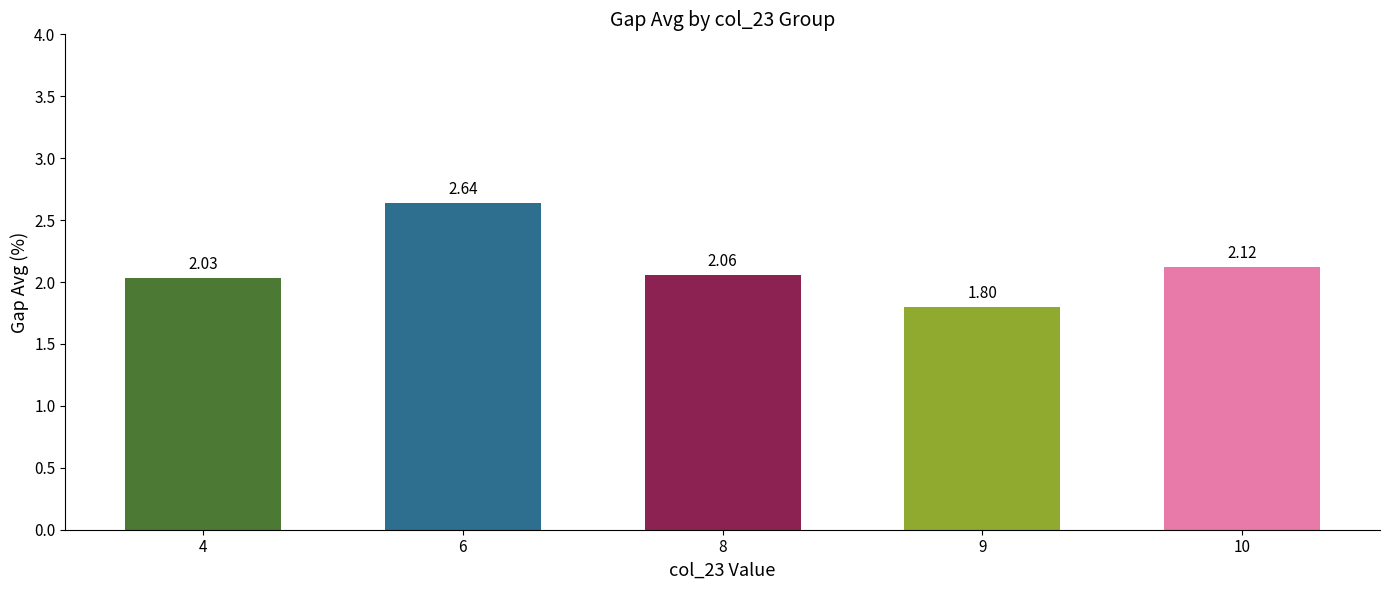

Rank the categories by value from highest to lowest.

6, 10, 8, 4, 9